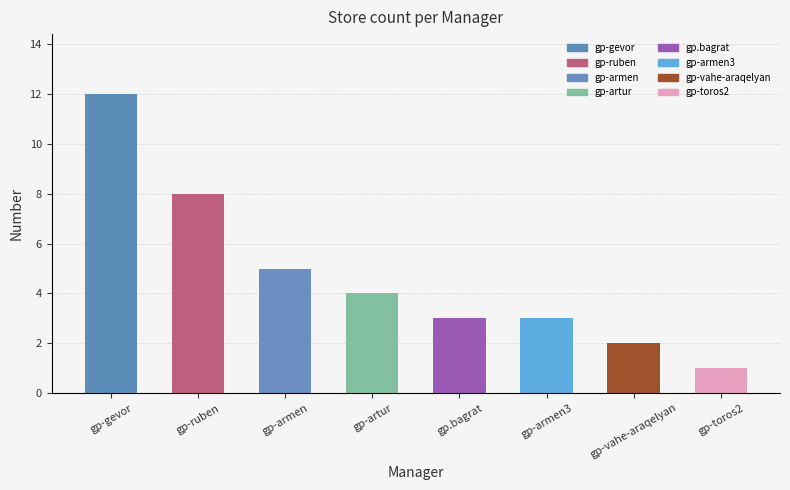

True or false: the data shows 3 at gp-armen3.

True